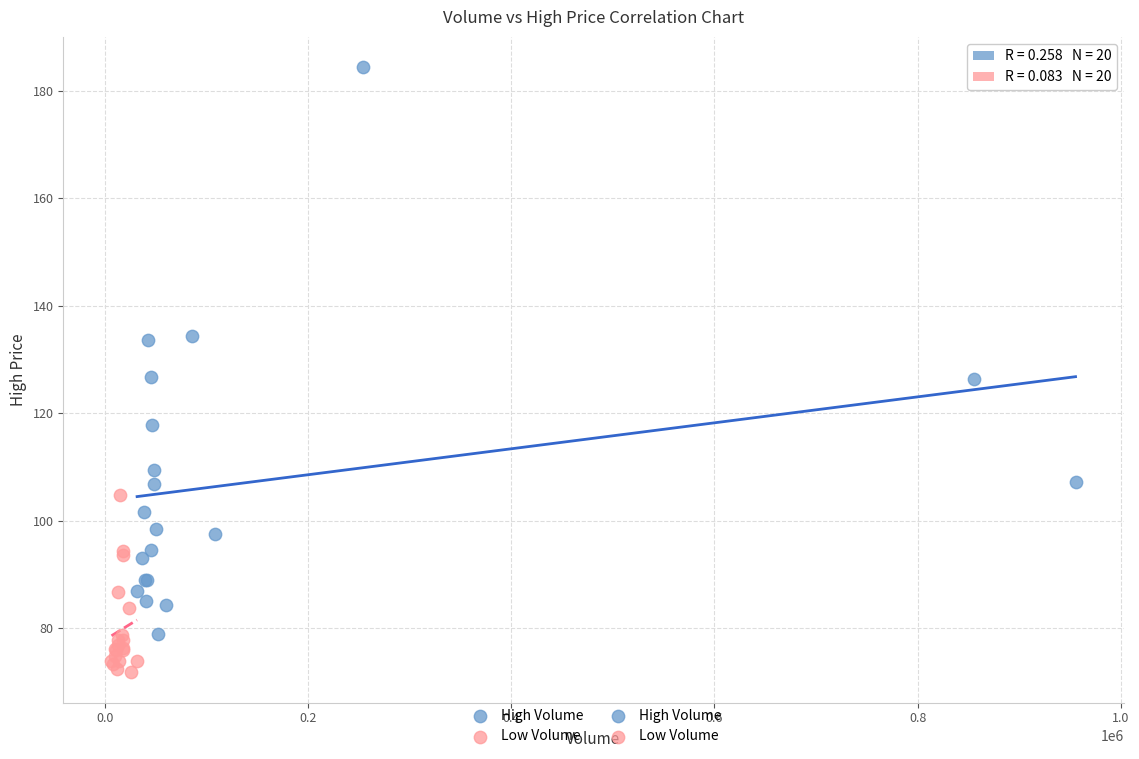

Which series contains the lowest Y value?

Low Volume